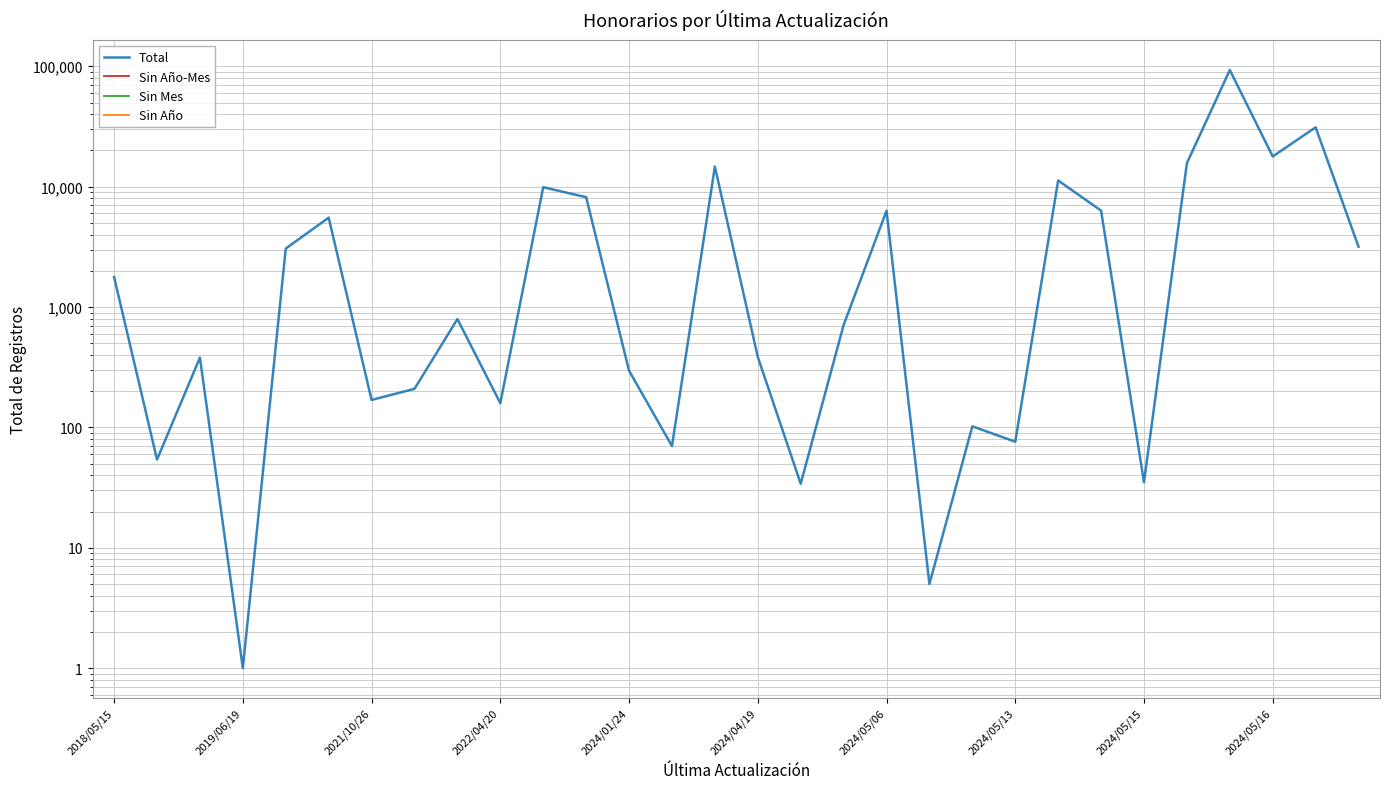

At which label does Sin Mes reach its peak?

2018/05/15